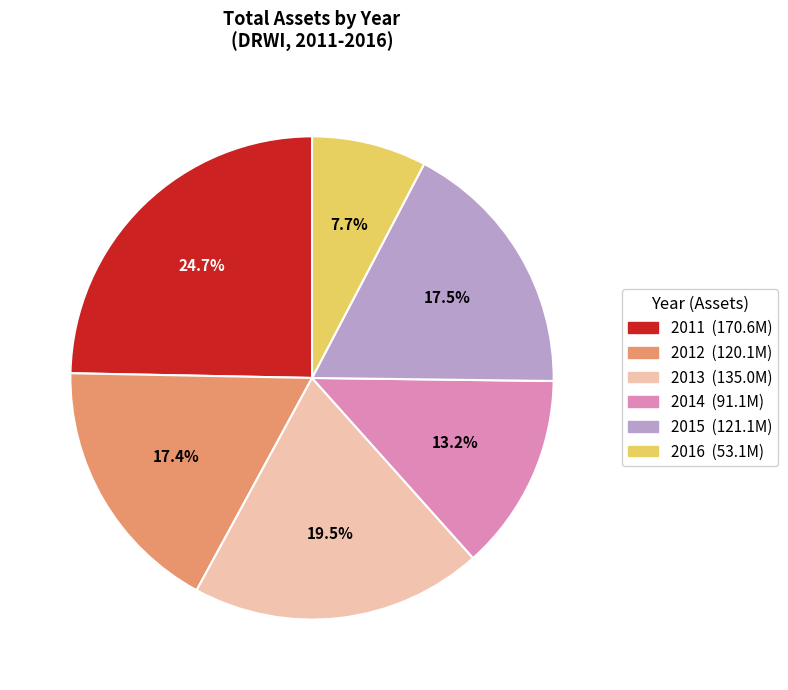

Does 2011 represent more than half of the total?

No